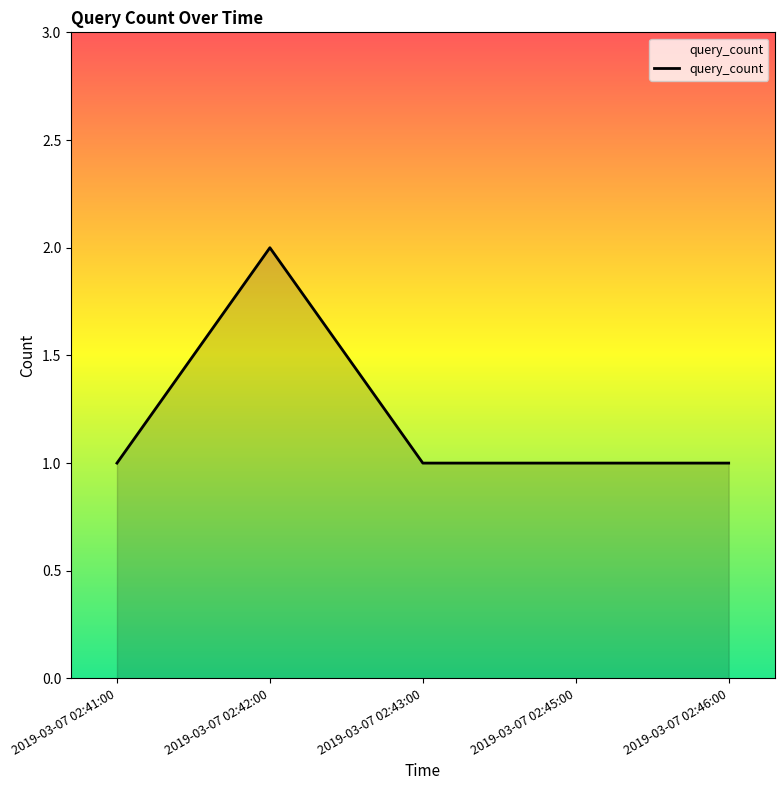

Count the values in the range 1 to 2.

5